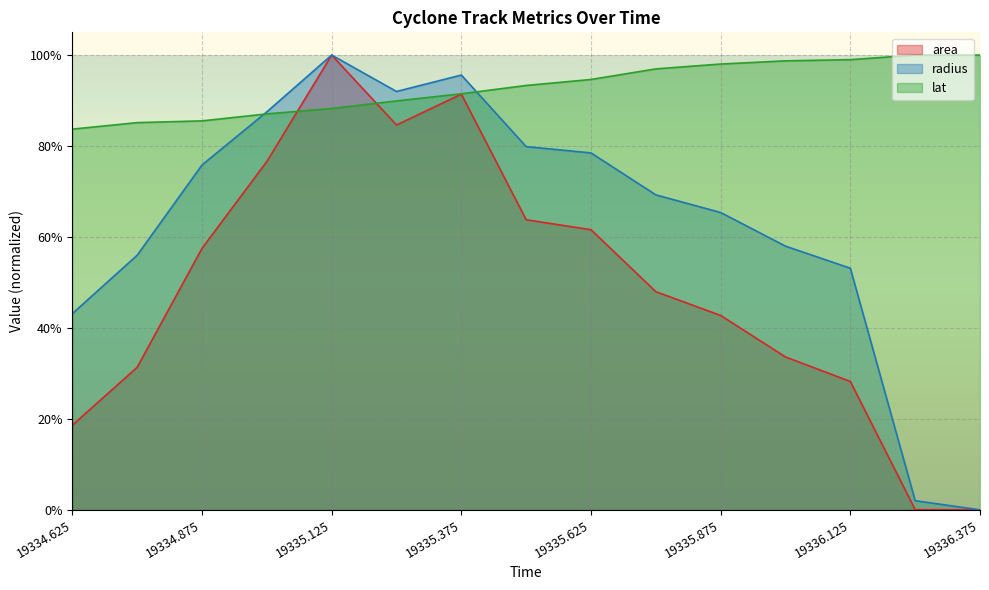

The value of radius at 19335.875 is 0.7. True or false?

True